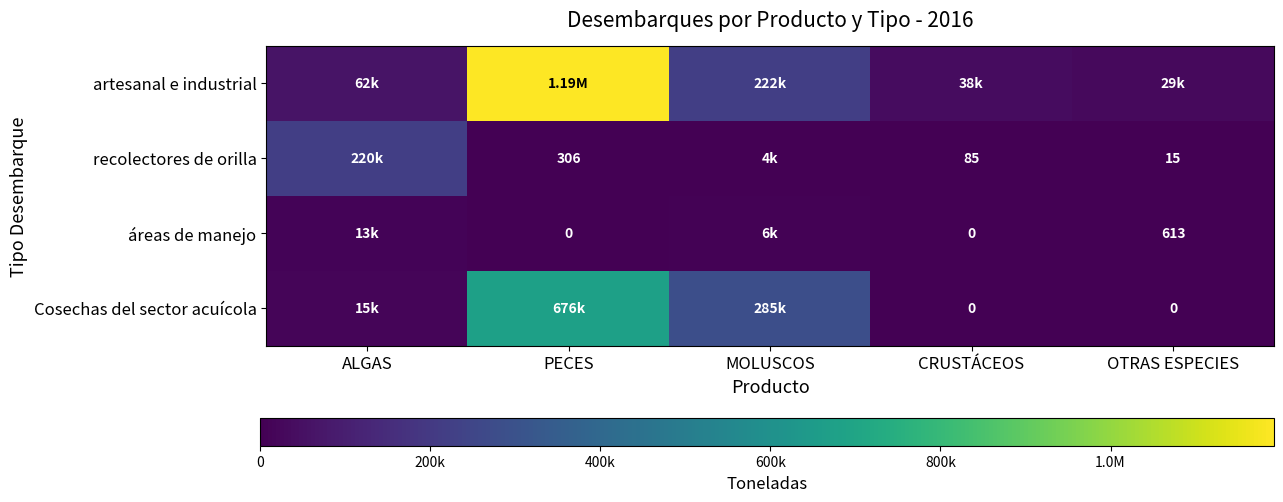

Count the number of data series in this chart.

4